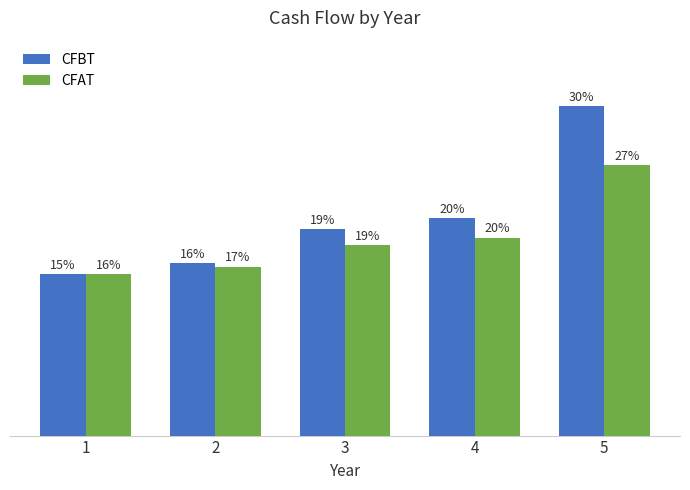

What are all the series names shown in the legend?

CFBT, CFAT